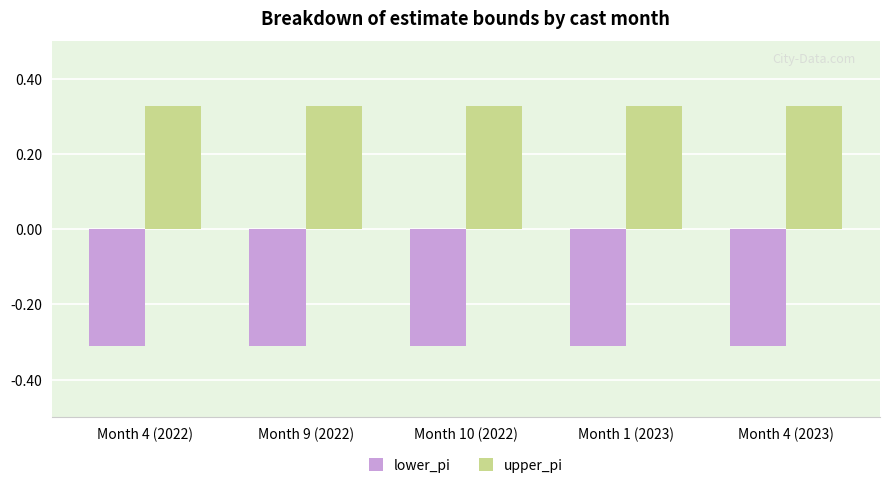

The upper_pi series shows 0.5 at Month 4 (2023). True or false?

False